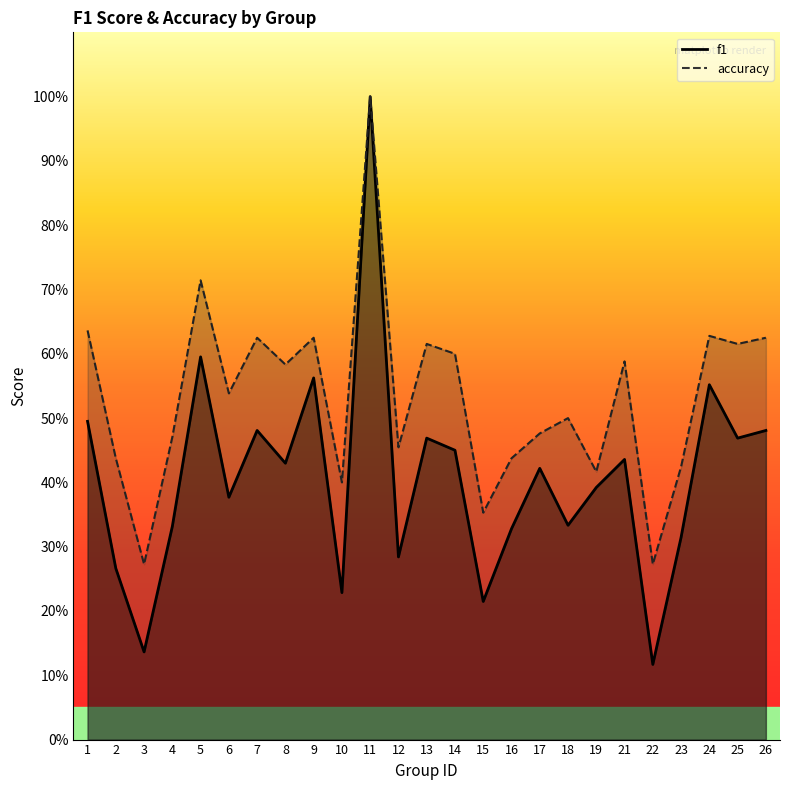

How many lines are shown in the chart?

2